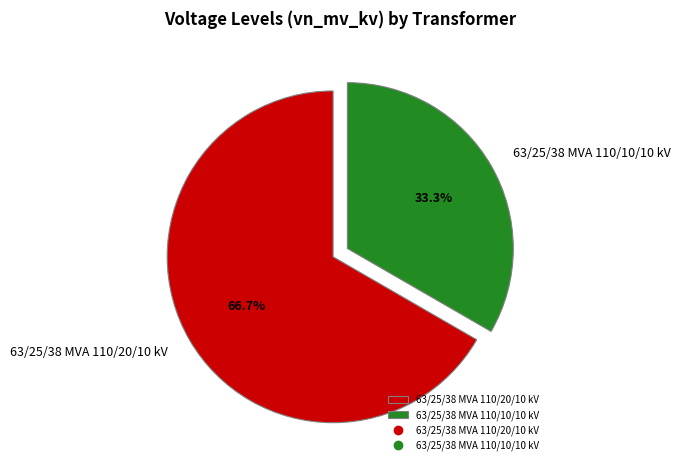

How many slices are in this pie chart?

2